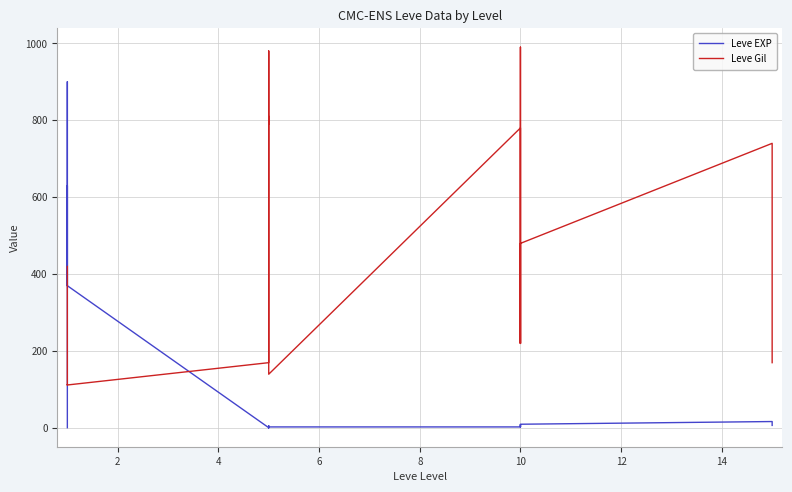

The Leve Gil series shows 225 at 10. True or false?

False